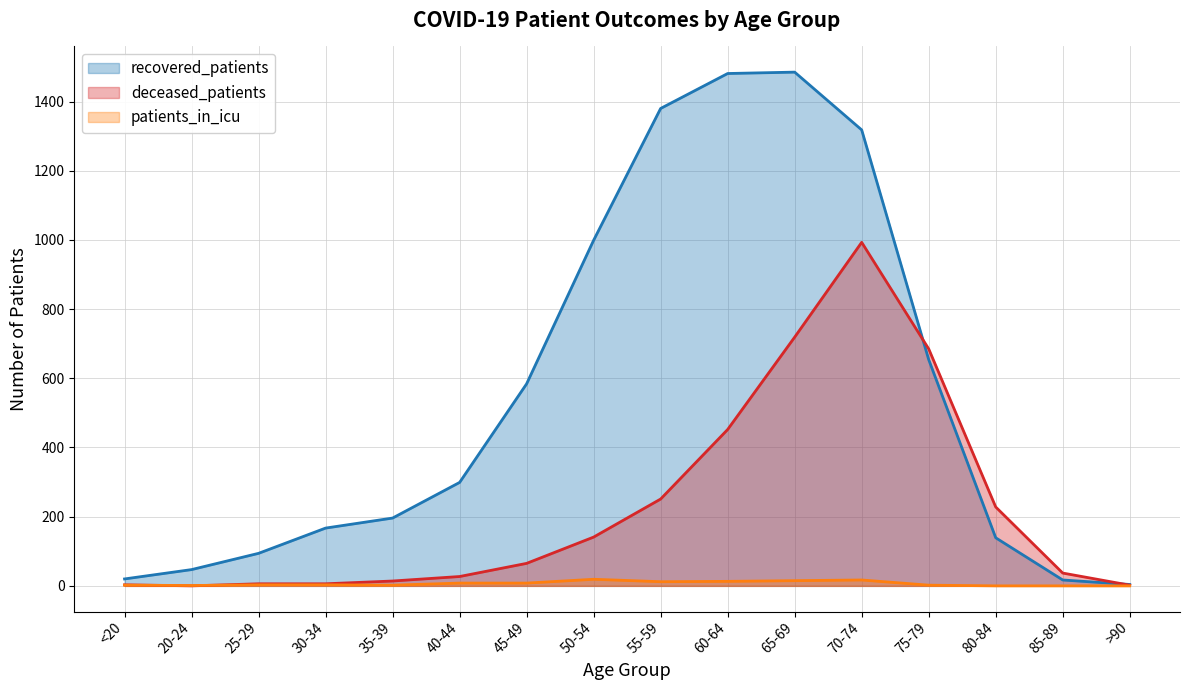

How many data points in patients_in_icu are above 3?

7